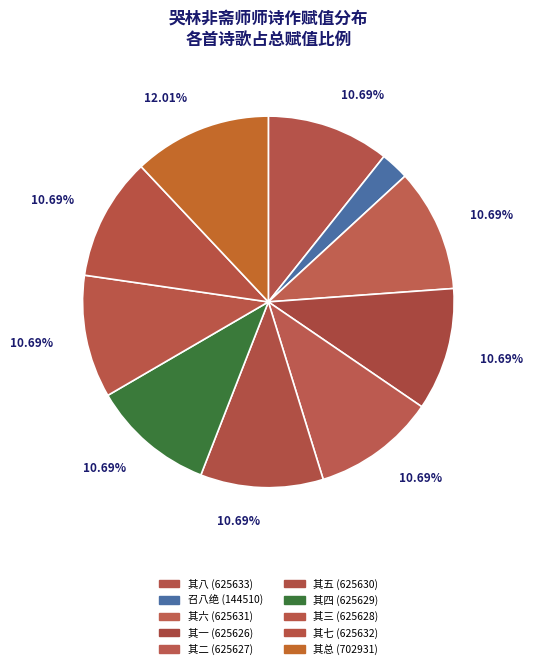

How many segments does this pie chart have?

10